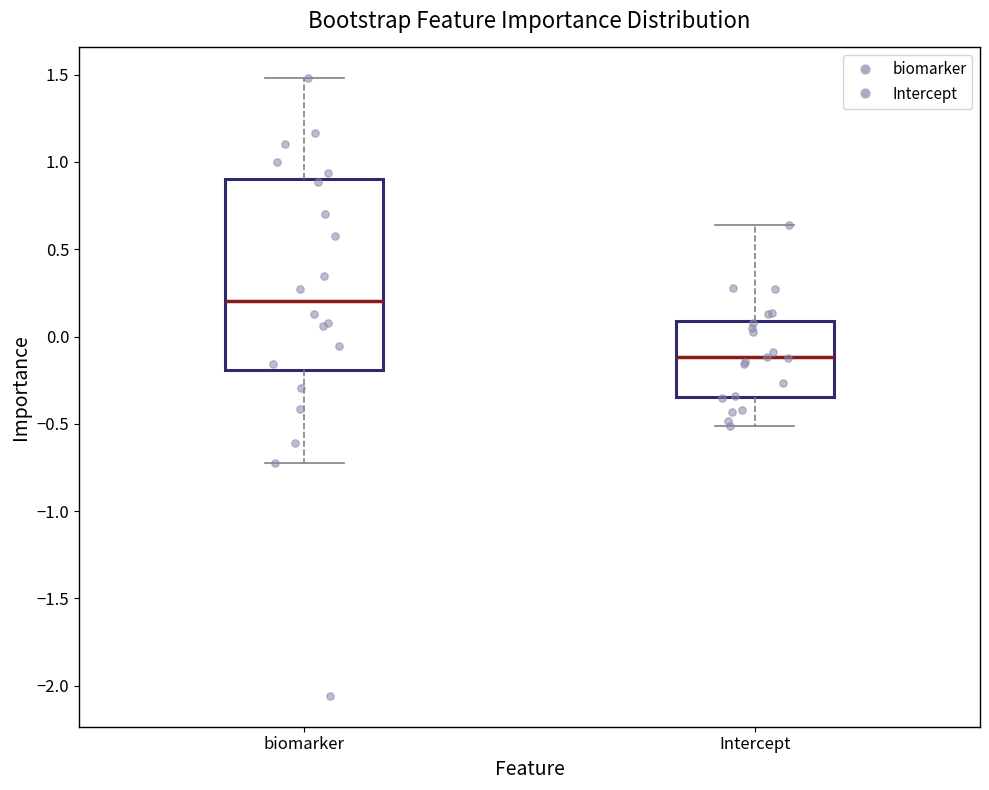

Comparing the boxes themselves (not the whiskers), which one is the tallest?

biomarker